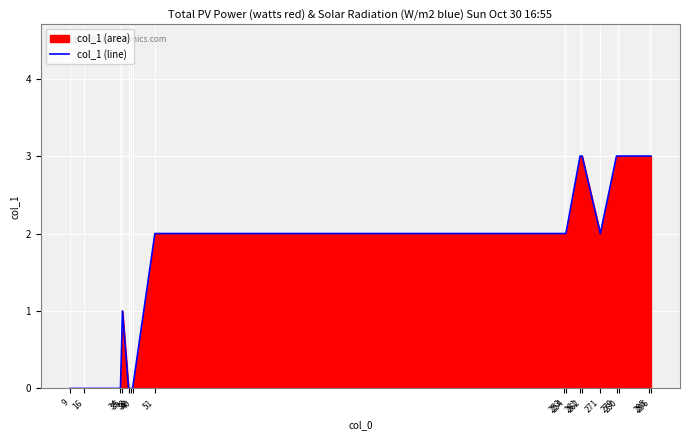

How many interior local peaks (higher than both neighbors) does the data have?

1